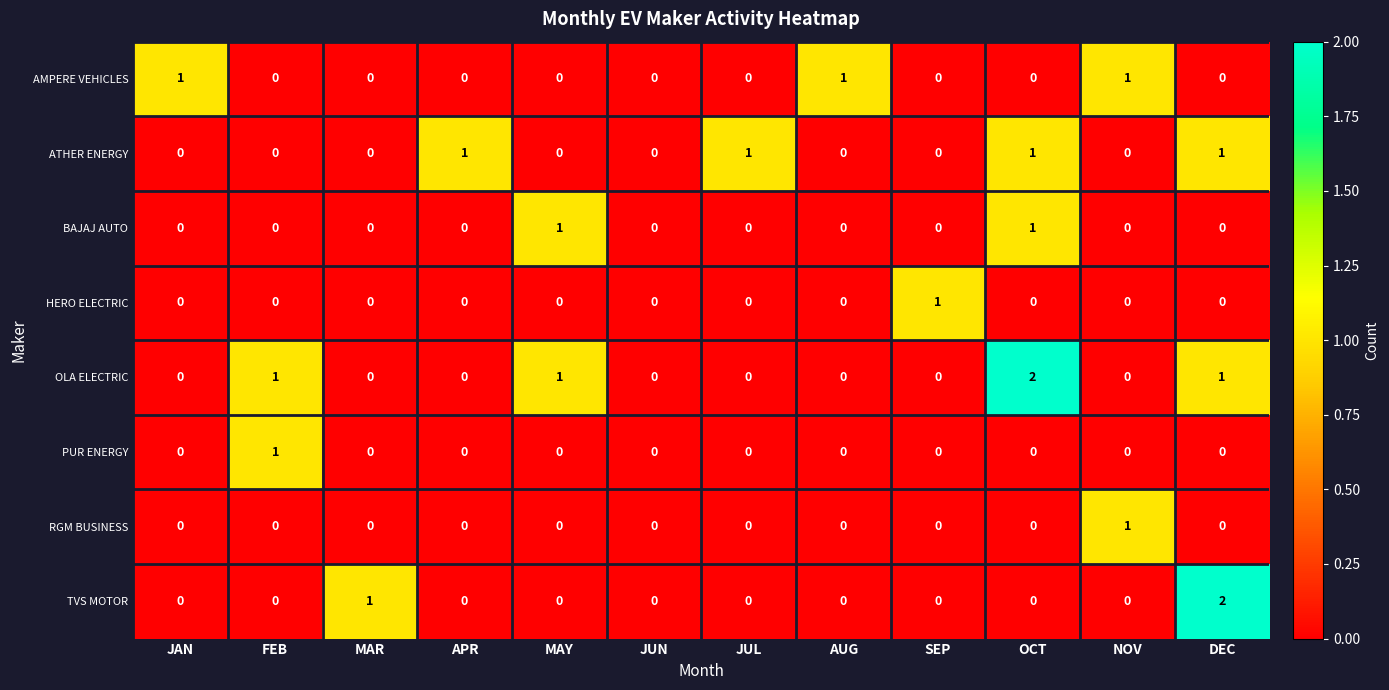

Is the value of RGM BUSINESS at OCT greater than the value of TVS MOTOR at MAR?

No